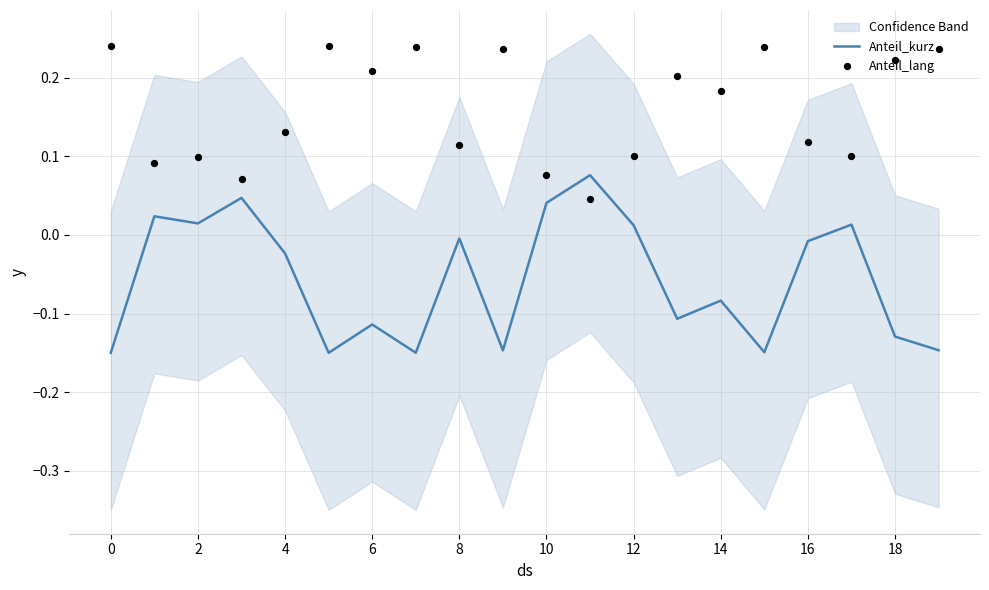

At which category is the sum across all series the highest?

11